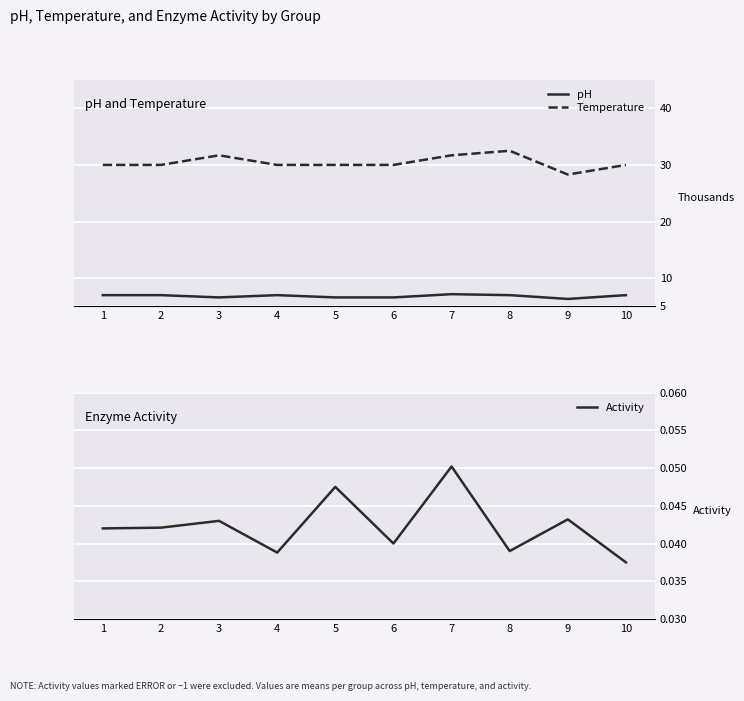

True or false: Activity has more than 1 interior local peaks.

True